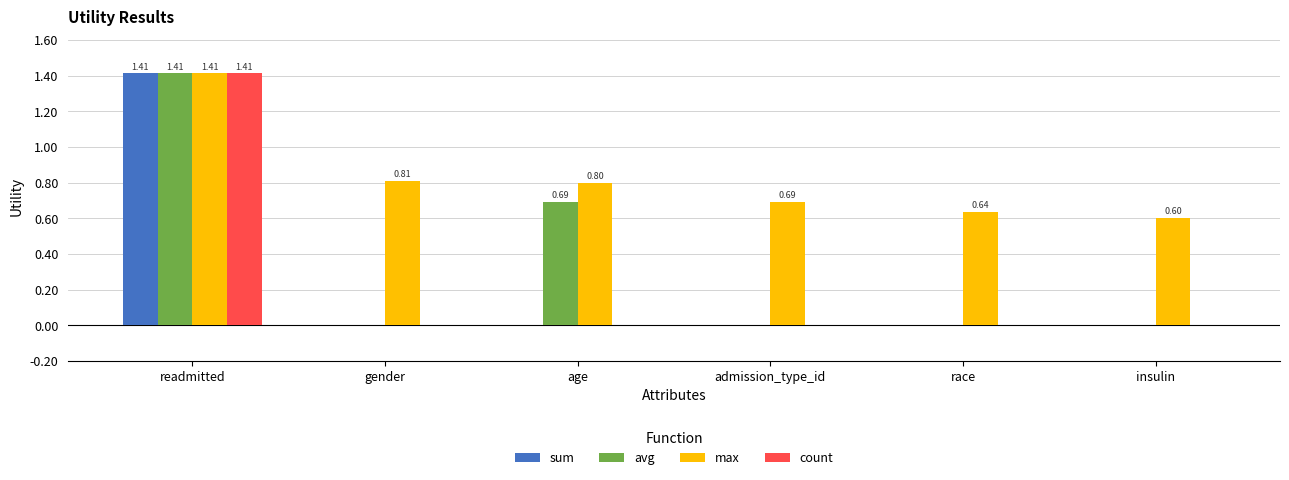

True or false: count has a value of 1.4 at readmitted.

True